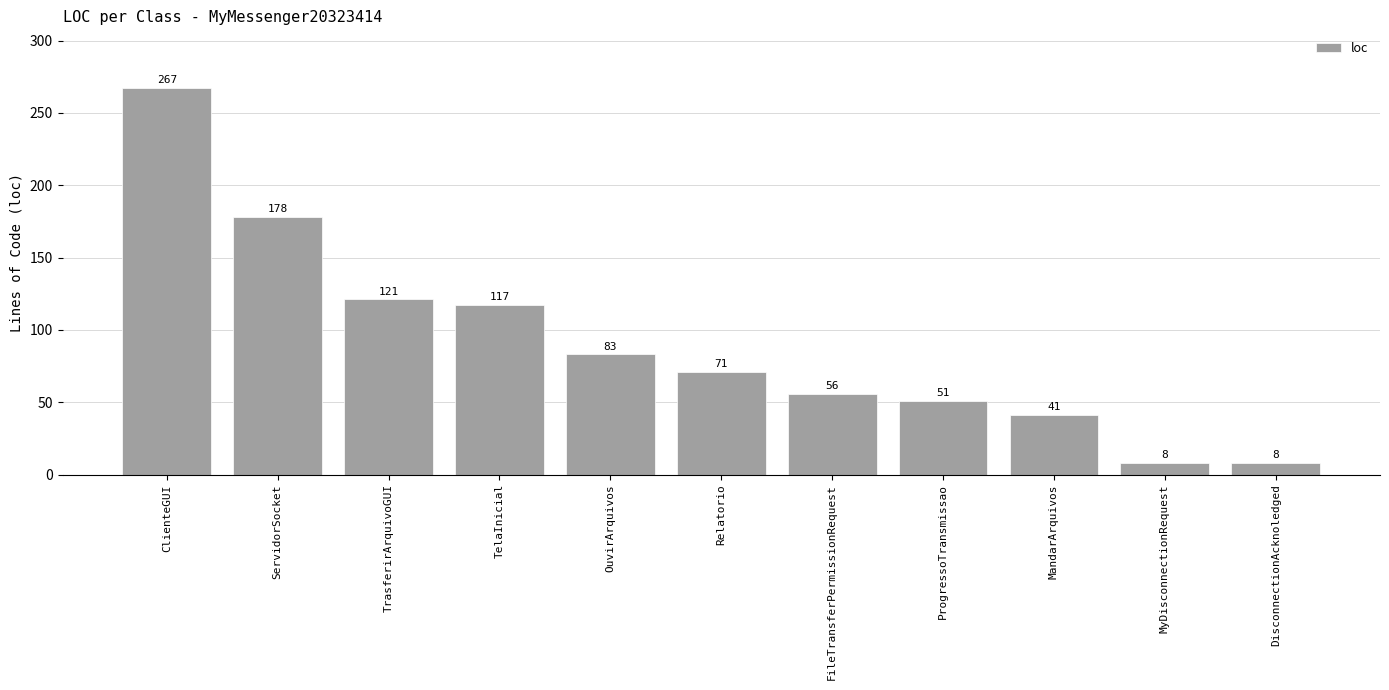

Is it true that the value at FileTransferPermissionRequest is 56?

True